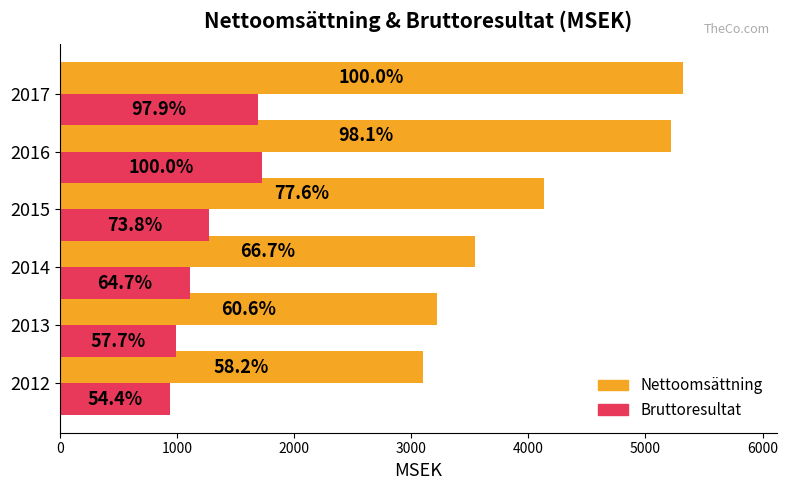

What is the difference between the maximum and minimum values in the Bruttoresultat series?

785.6